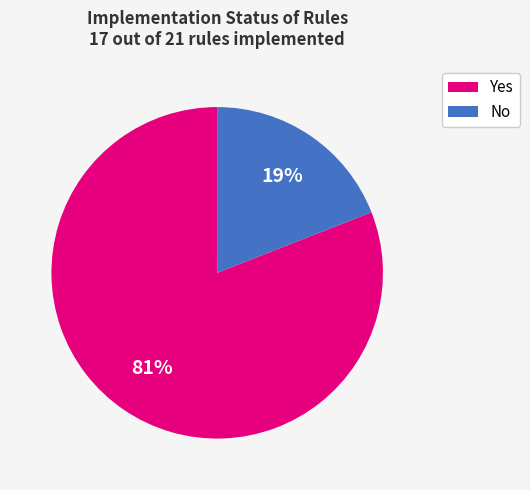

Count the number of slices in the pie.

2